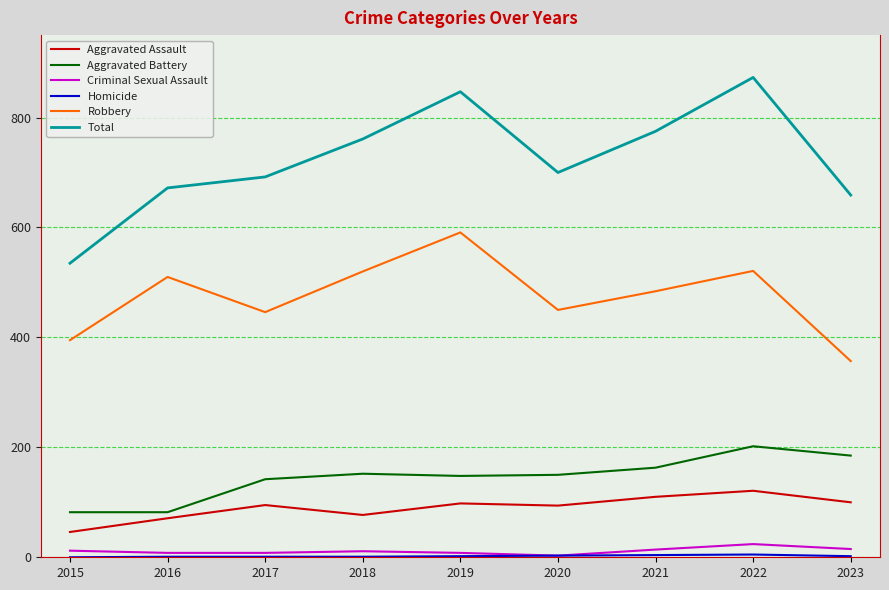

The value of Aggravated Assault at 2022 is 121. True or false?

True